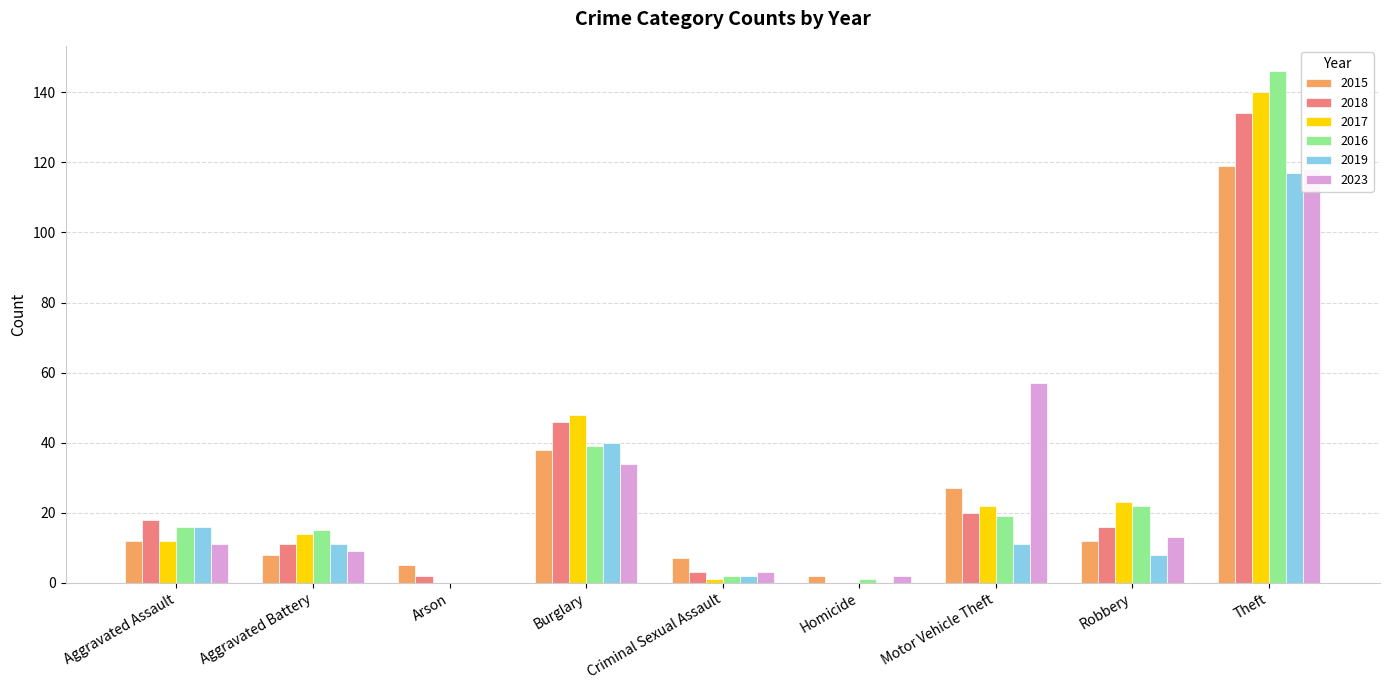

At which label does 2016 first exceed 16?

Burglary